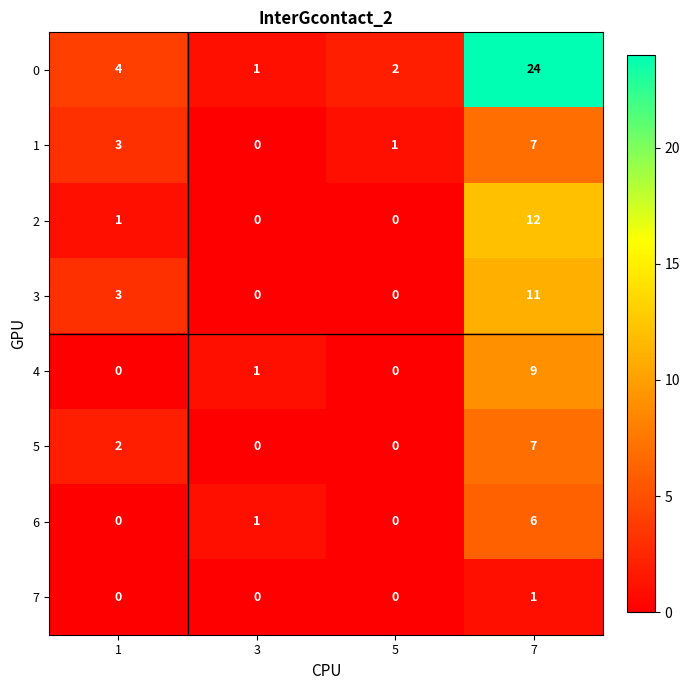

At which category is the sum across all series the highest?

7